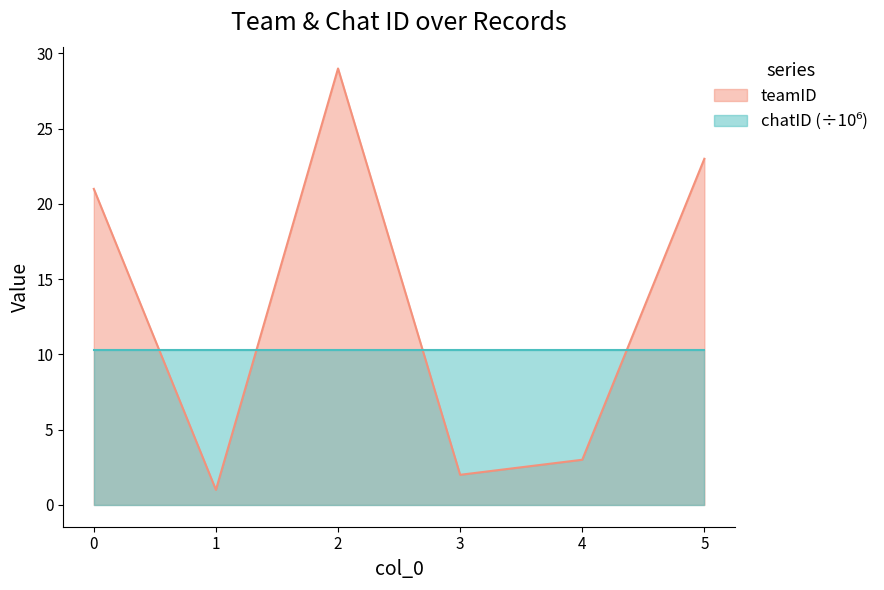

True or false: there are more than 2 points higher than both neighbors.

False